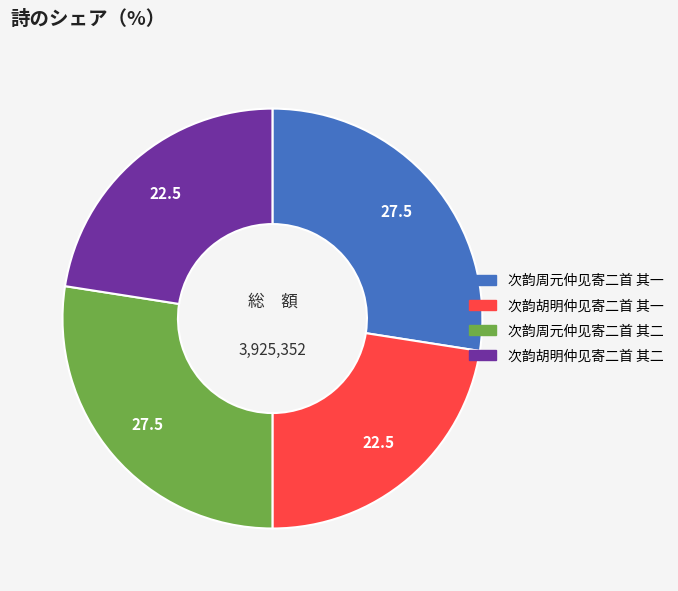

Is 次韵胡明仲见寄二首 其二 the majority of the pie?

No